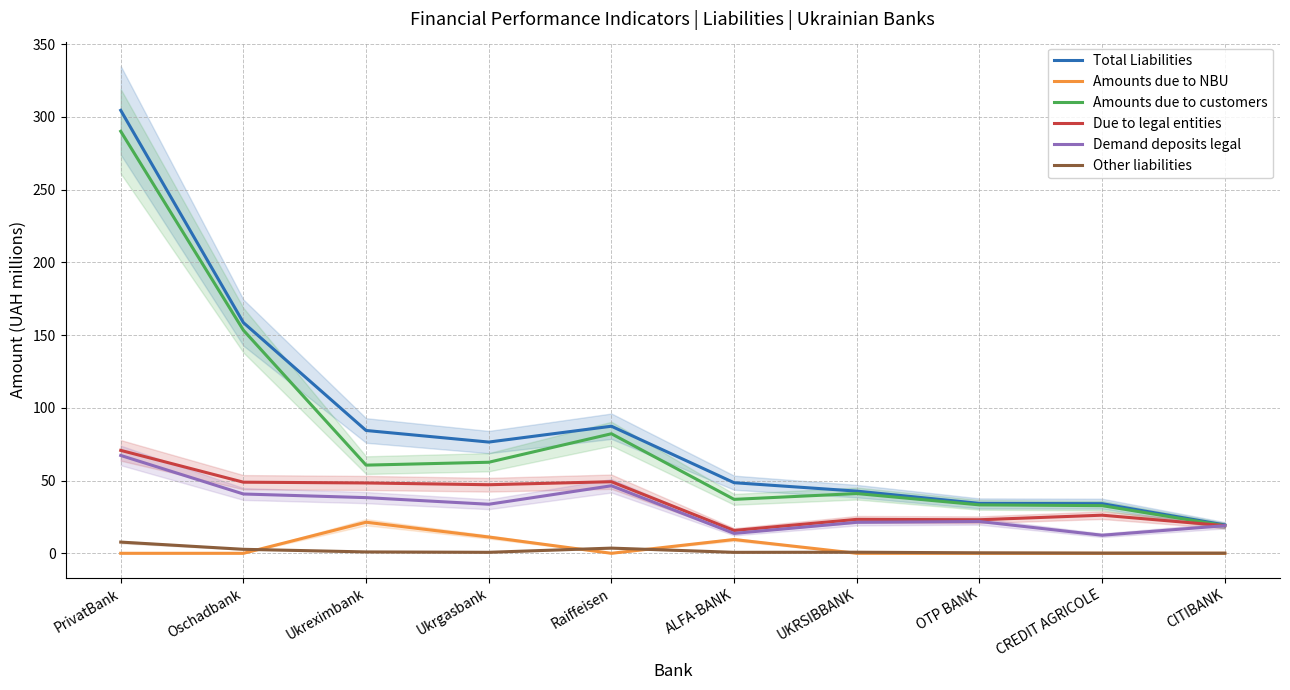

What is the difference between the highest and lowest values at CREDIT AGRICOLE?

34.1